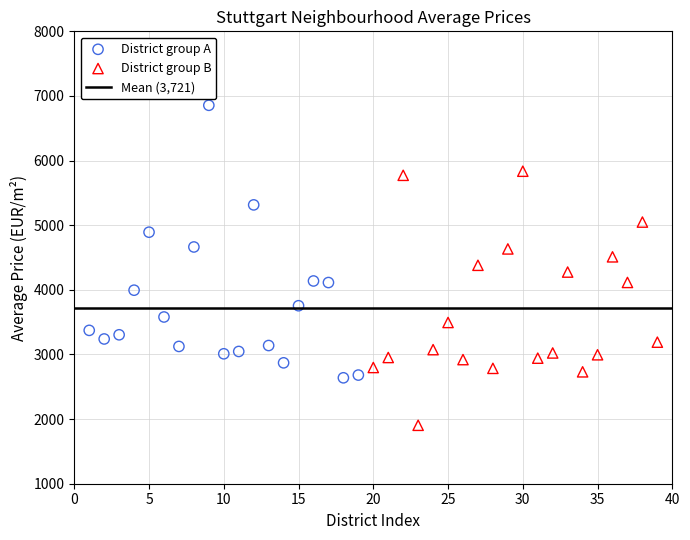

Which series has the widest spread of Y values?

District group A